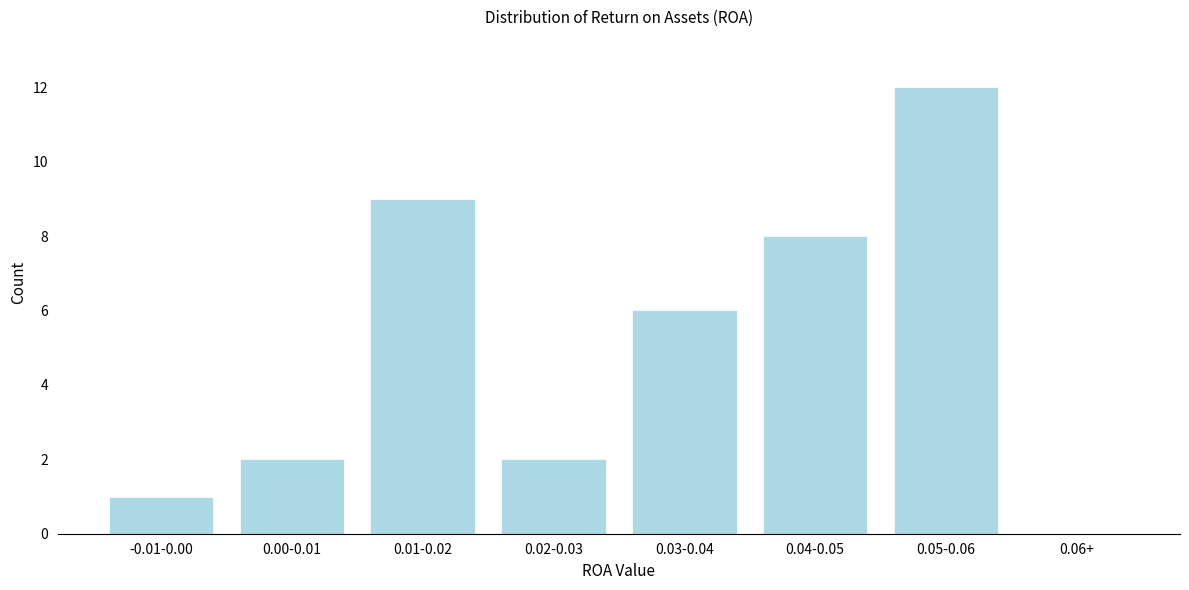

Reading right to left, transcribe all the data shown in this chart.

0.06+=0	0.05-0.06=12	0.04-0.05=8	0.03-0.04=6	0.02-0.03=2	0.01-0.02=9	0.00-0.01=2	-0.01-0.00=1